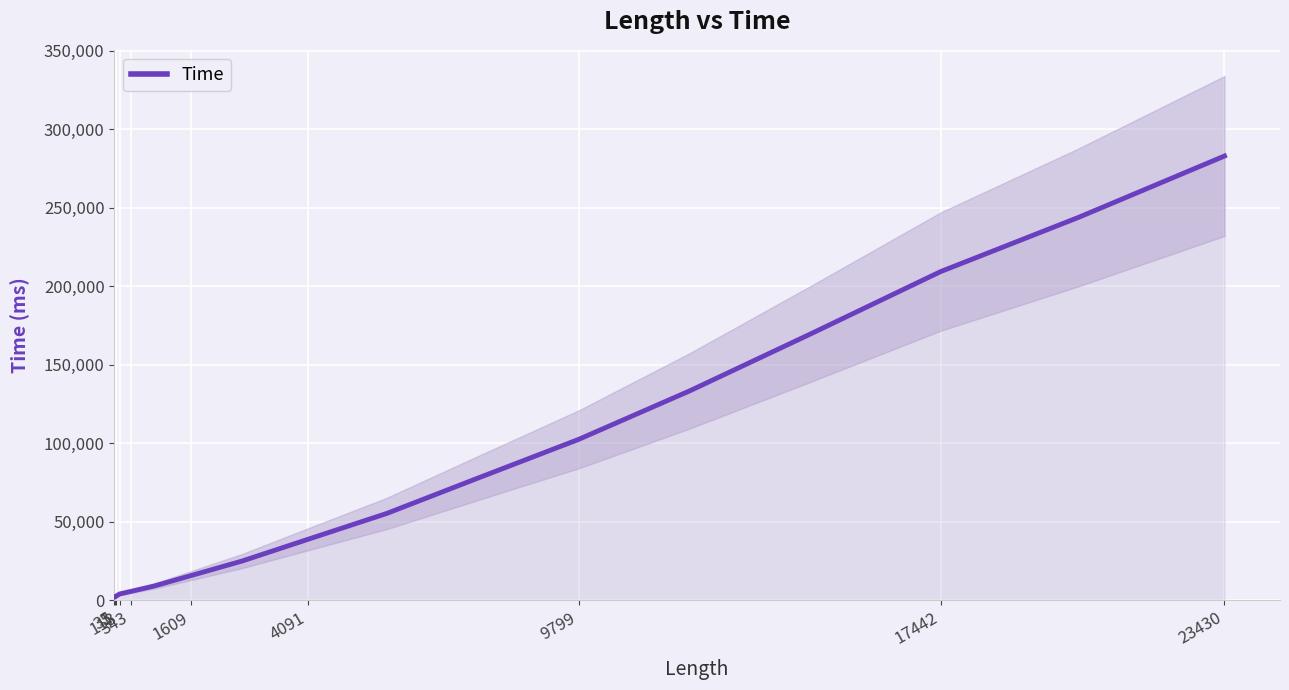

How many points are higher than both their immediate neighbors (excluding endpoints)?

1